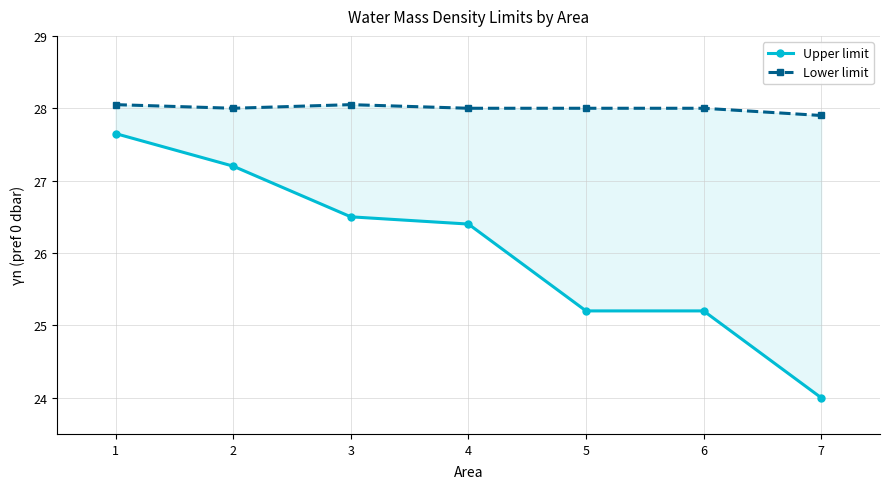

At which label is Lower limit closest to 27?

7